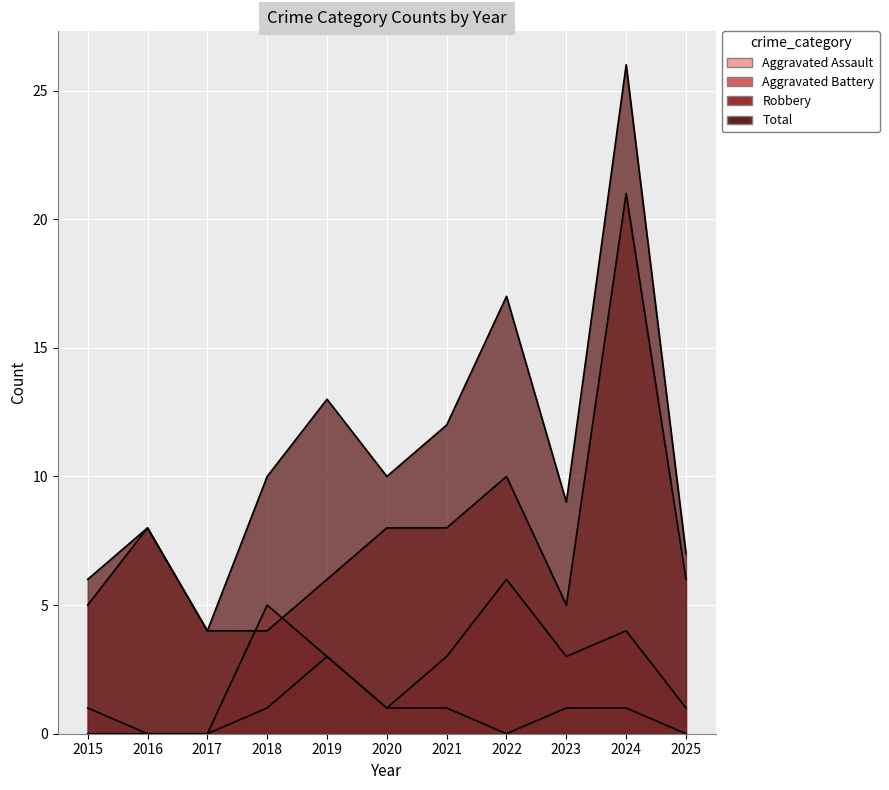

List the series in order of their peak value, highest first.

Total, Robbery, Aggravated Battery, Aggravated Assault